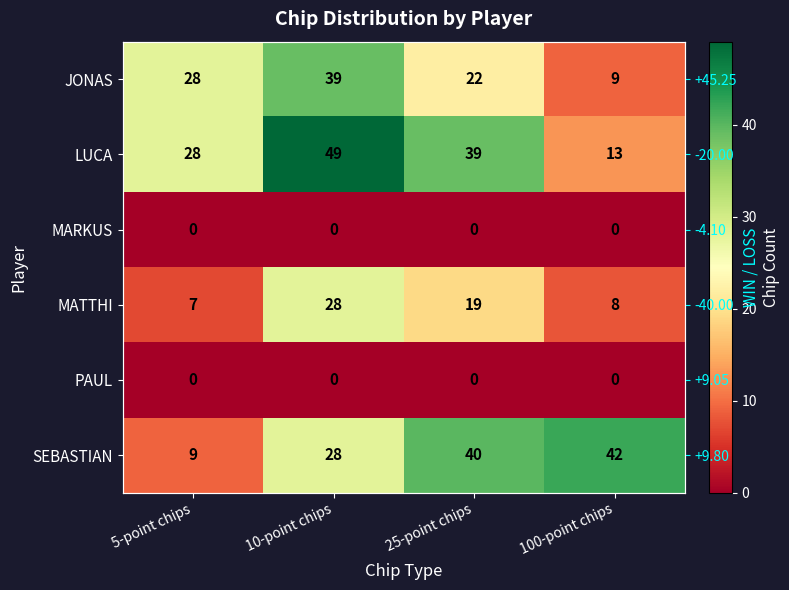

At which label does MATTHI reach its peak?

10-point chips